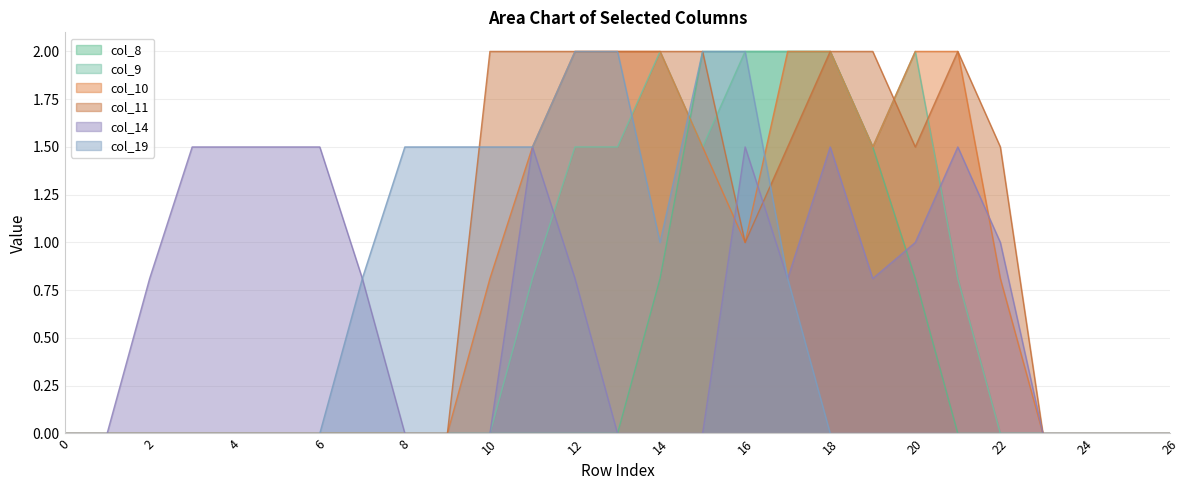

What is the greatest value displayed?

2.0